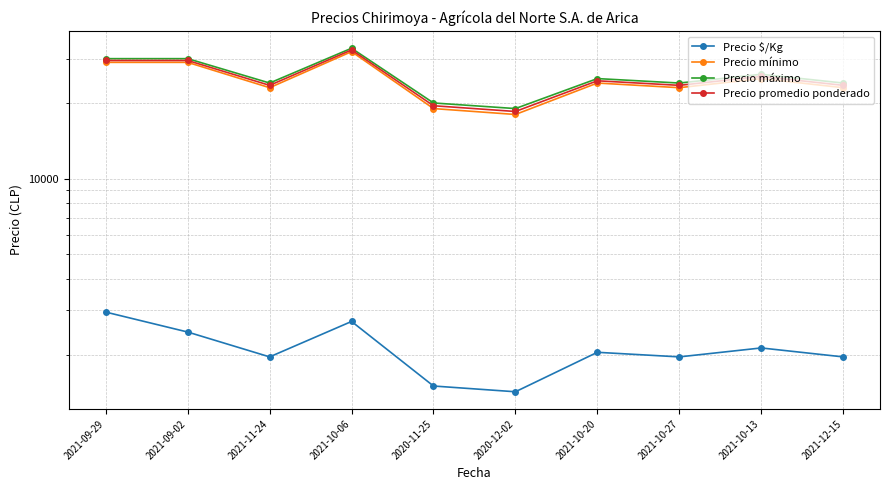

How many interior local valleys does the Precio máximo series have?

3